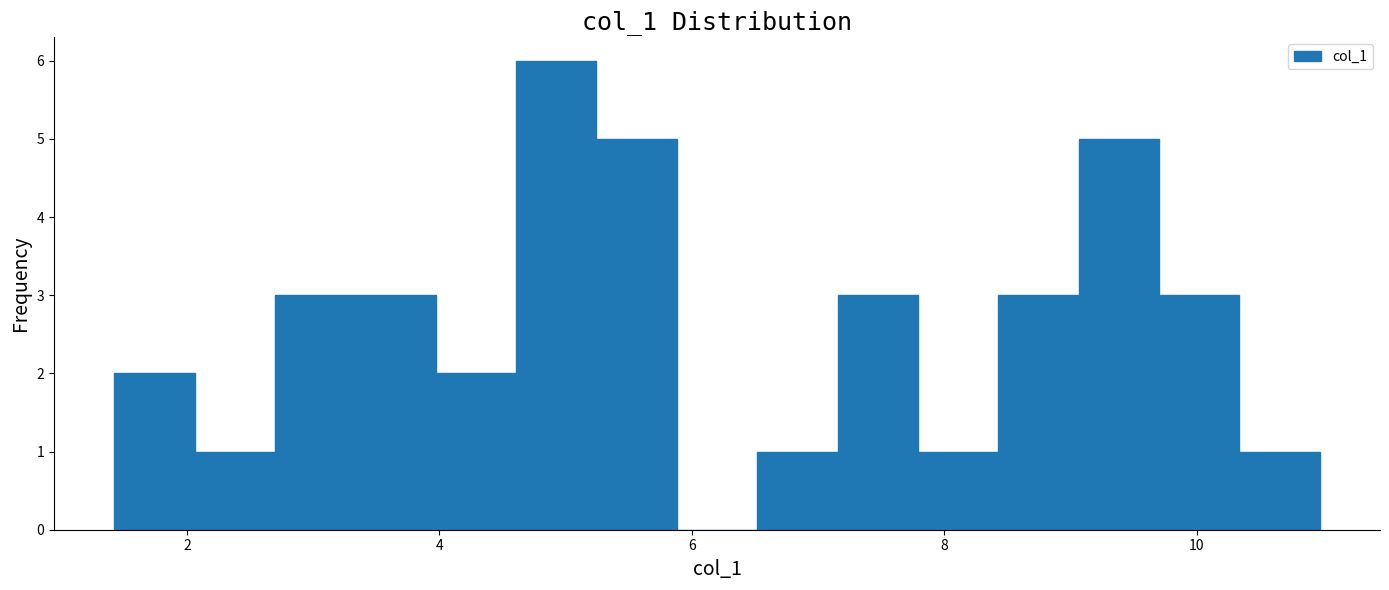

Around what value on the x-axis is the tallest bar? Give the approximate position of its centre, as read against the axis.

5.0